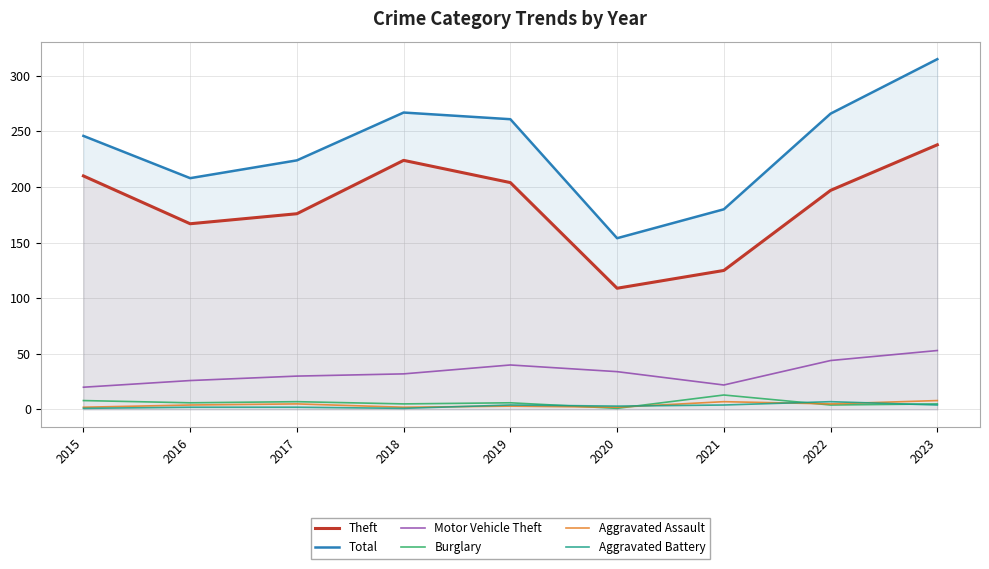

Is it true that Aggravated Battery equals 5 at 2022?

False